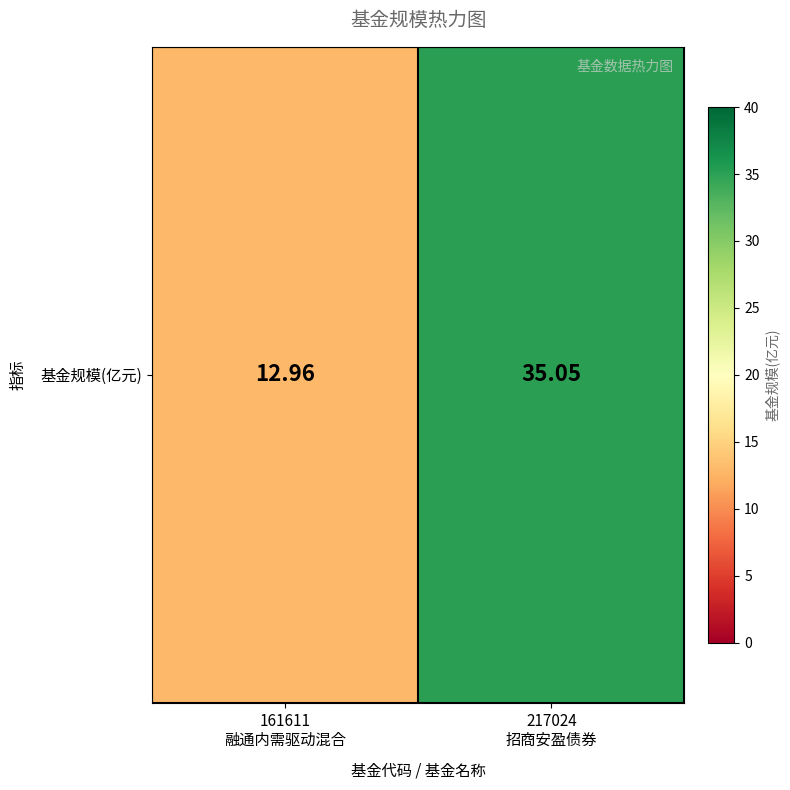

Is it true that the value at 161611
融通内需驱动混合 is 13.0?

True